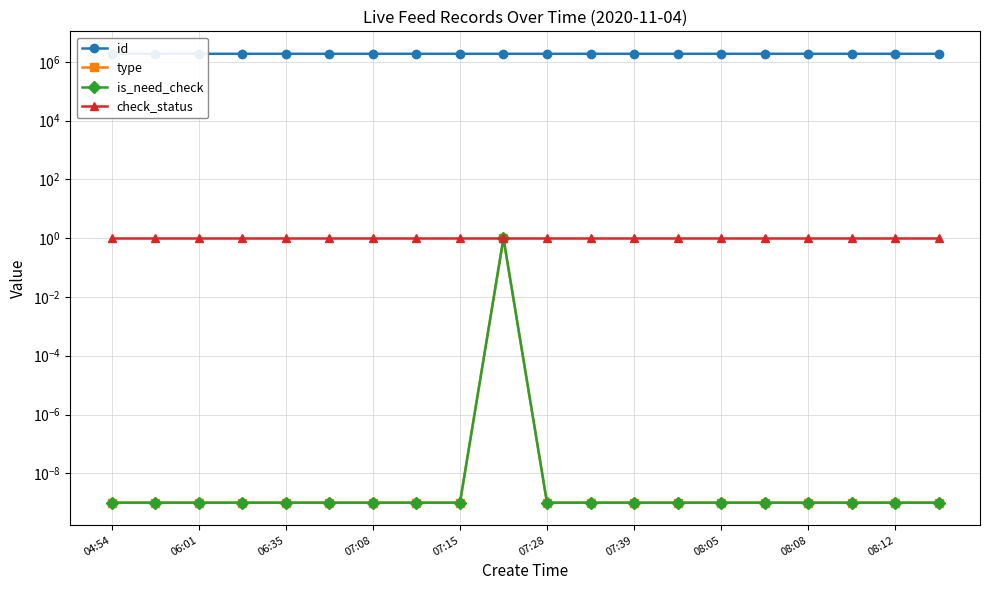

True or false: type and check_status cross at least once.

False